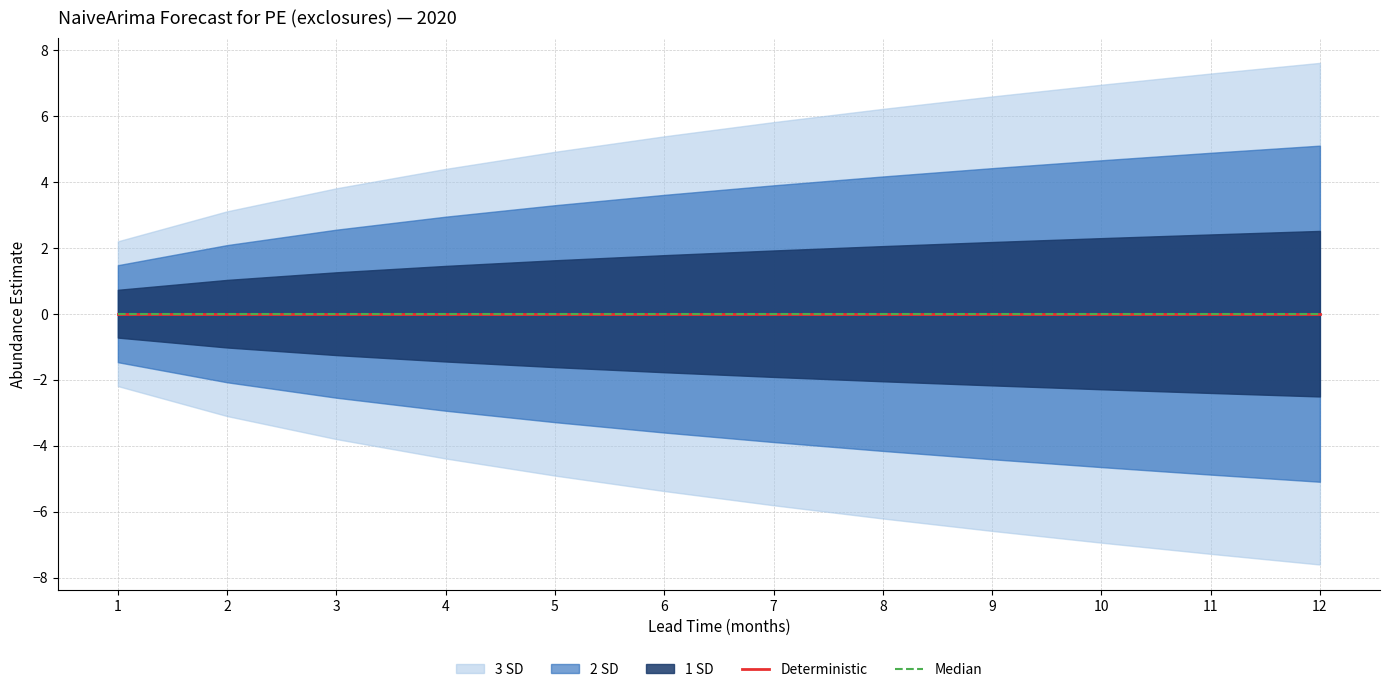

Is this an area chart (filled region under the line)?

No